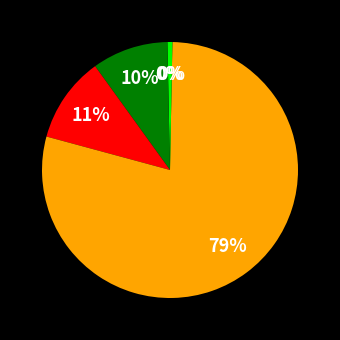

Count the number of slices in the pie.

5